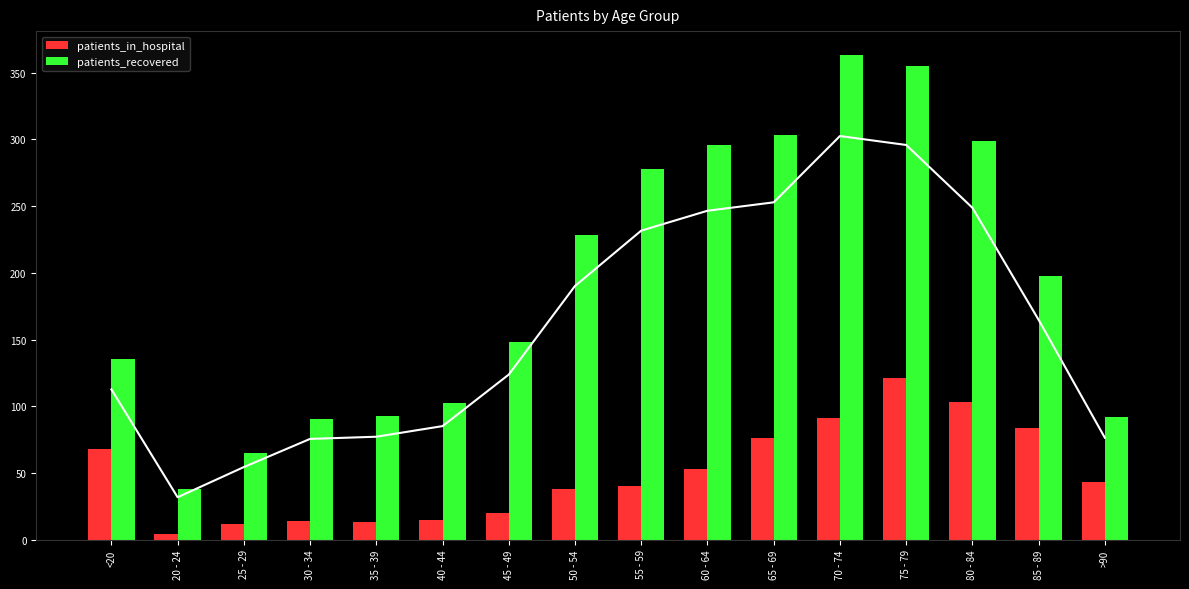

What is the average value of the patients_in_hospital series?

49.7